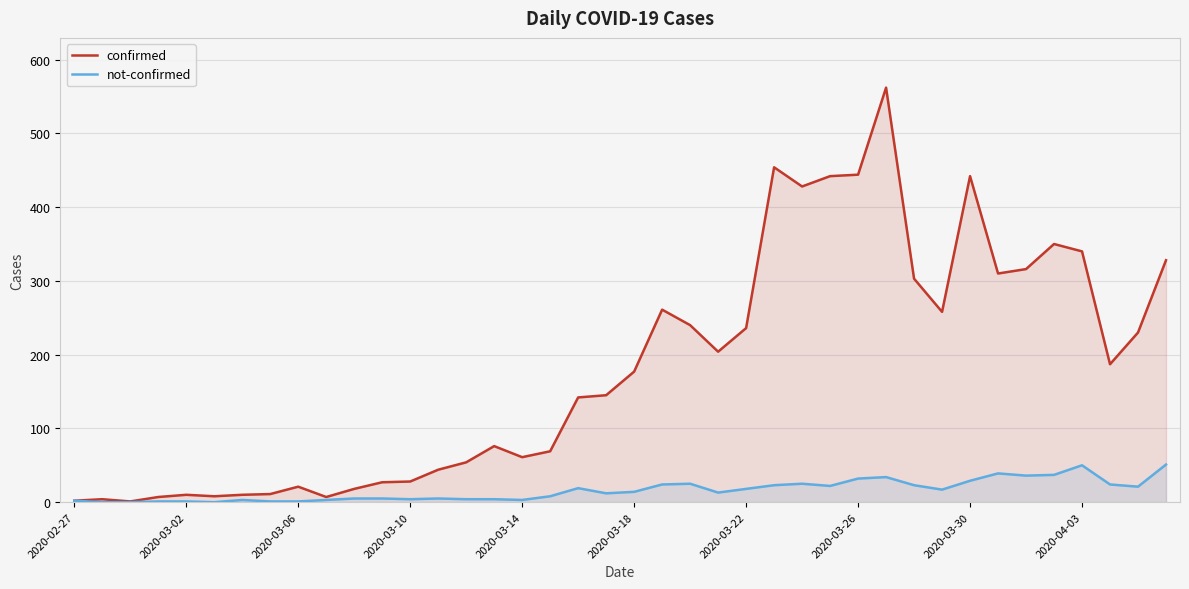

List the series in order of their overall mean, highest first.

confirmed, not-confirmed